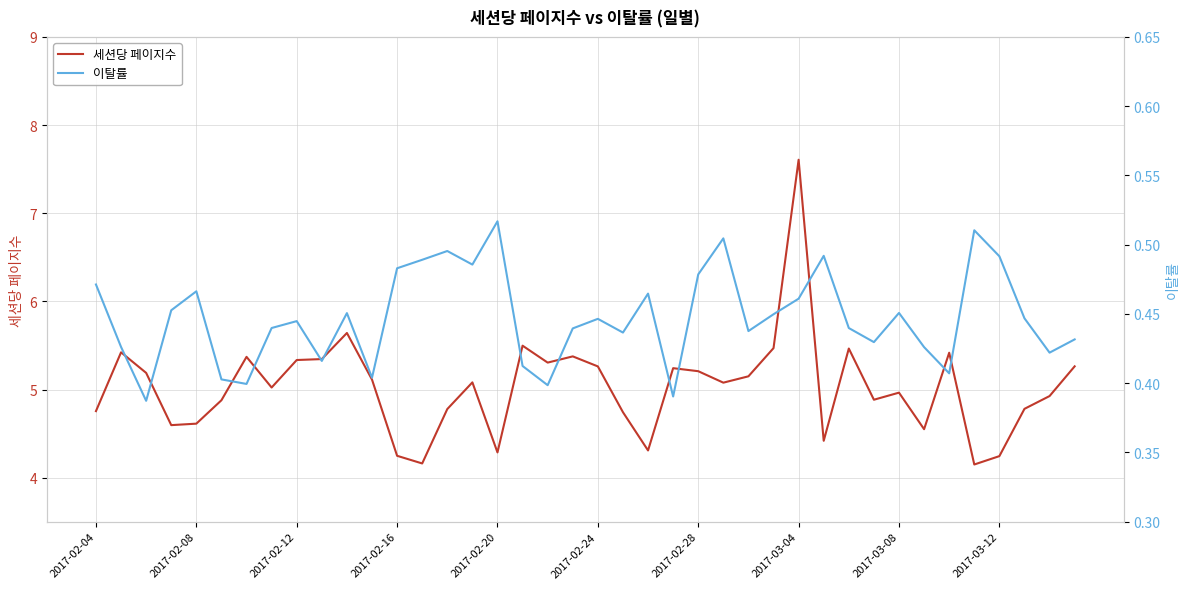

True or false: 세션당 페이지수 has more than 2 interior local peaks.

True